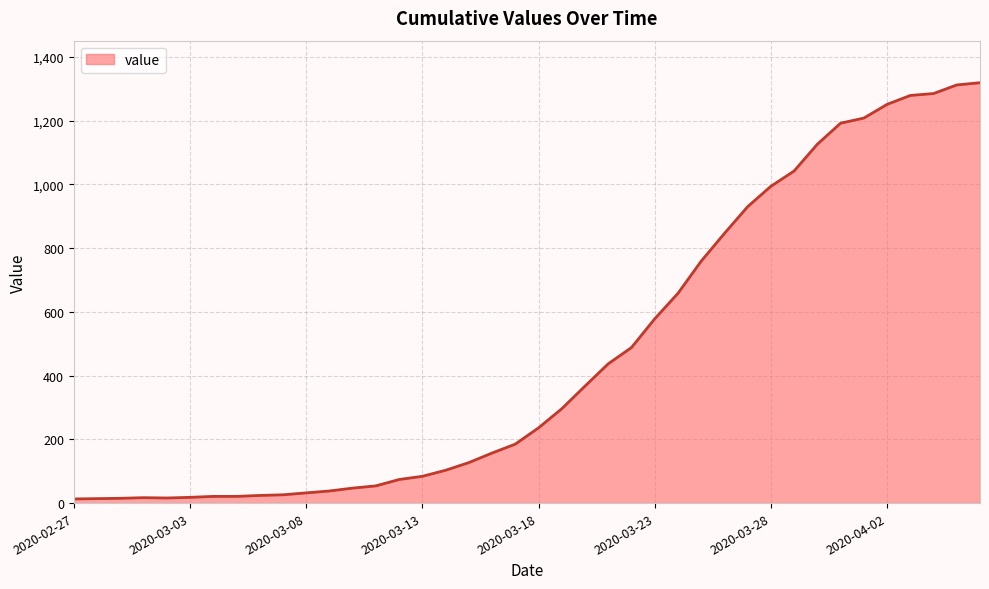

What is the difference between the maximum and minimum values?

1306